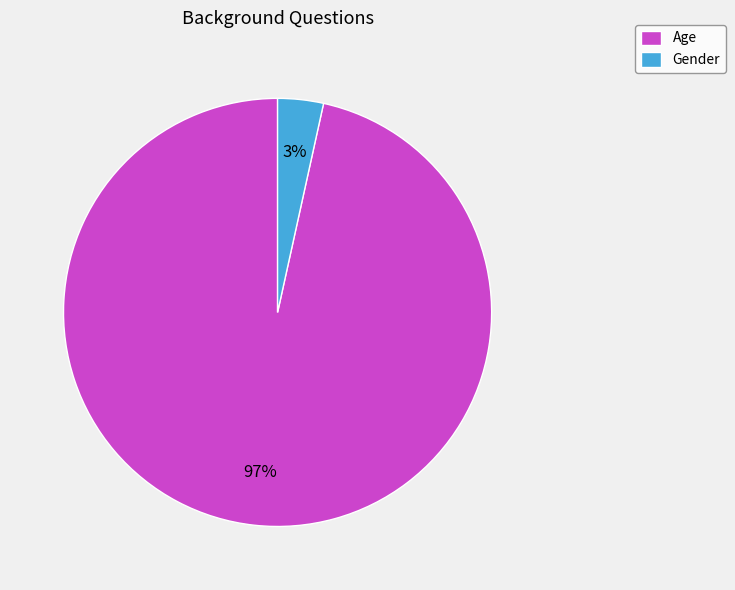

Does Age represent more than half of the total?

Yes